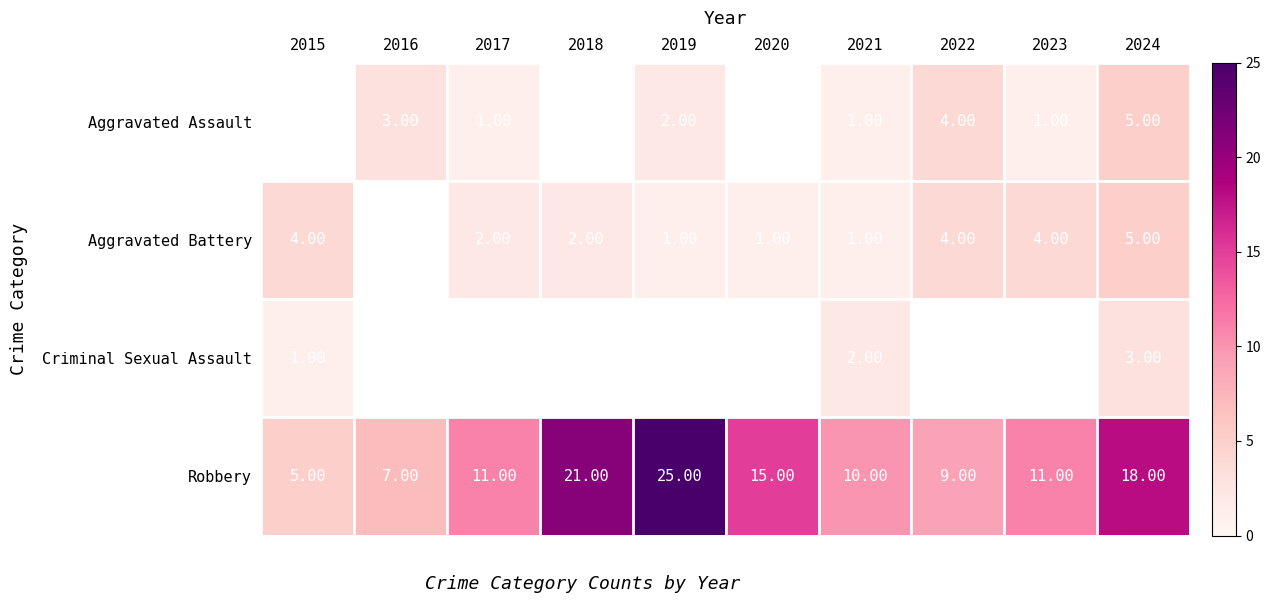

Which has a higher value, 2018 or 2016?

2016